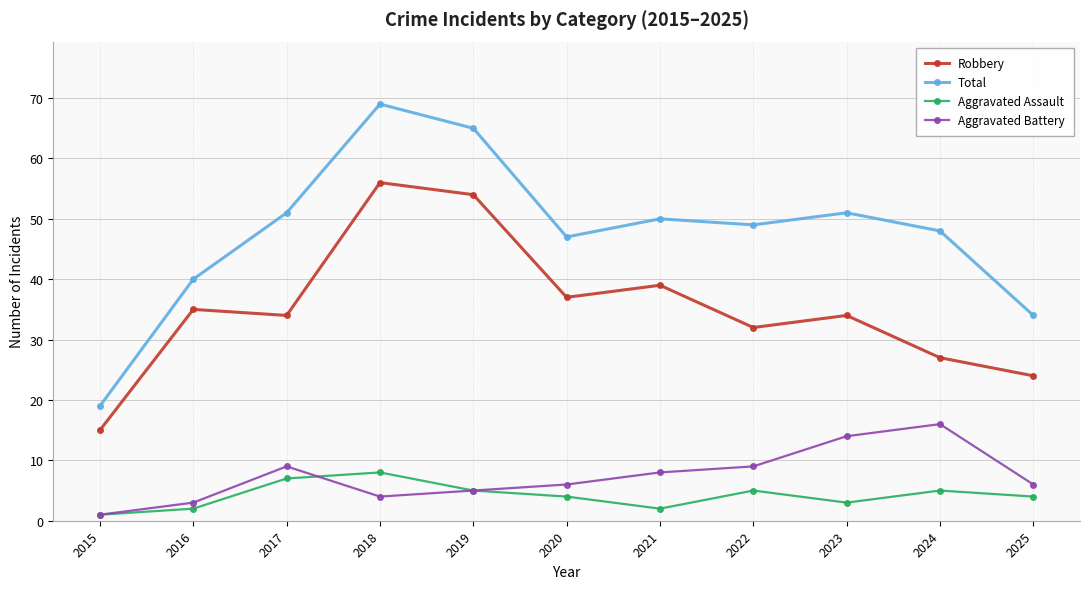

How many series are shown in this chart?

4